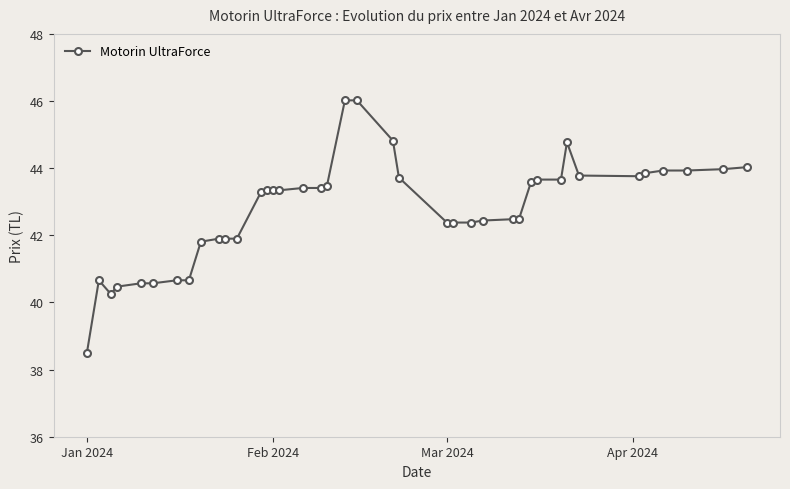

What is the average value?

42.8